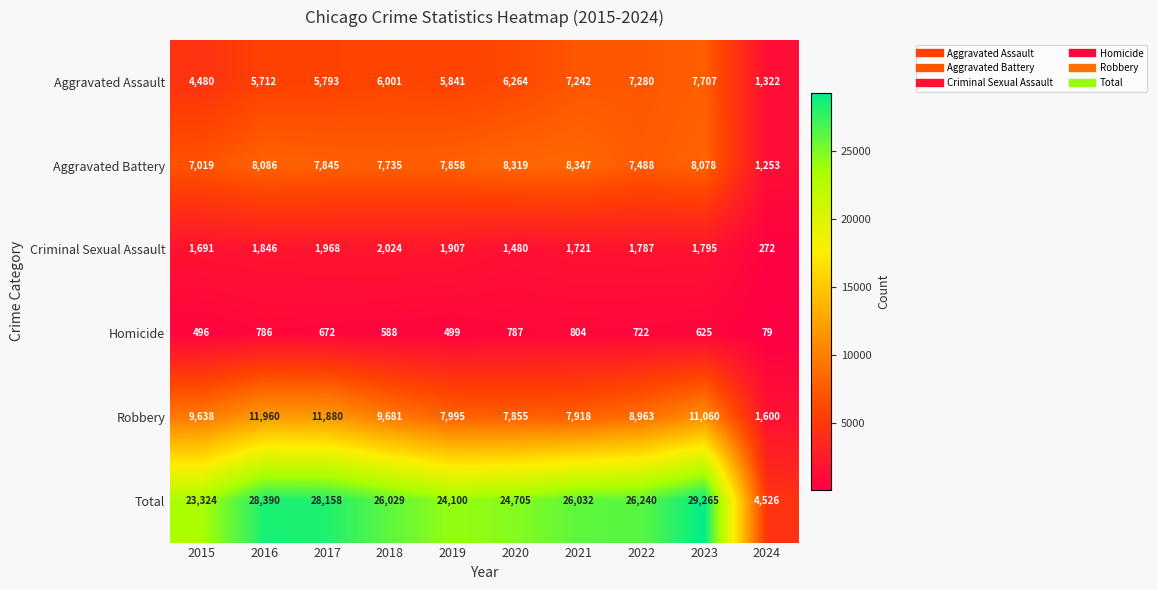

How many series are shown in this chart?

6